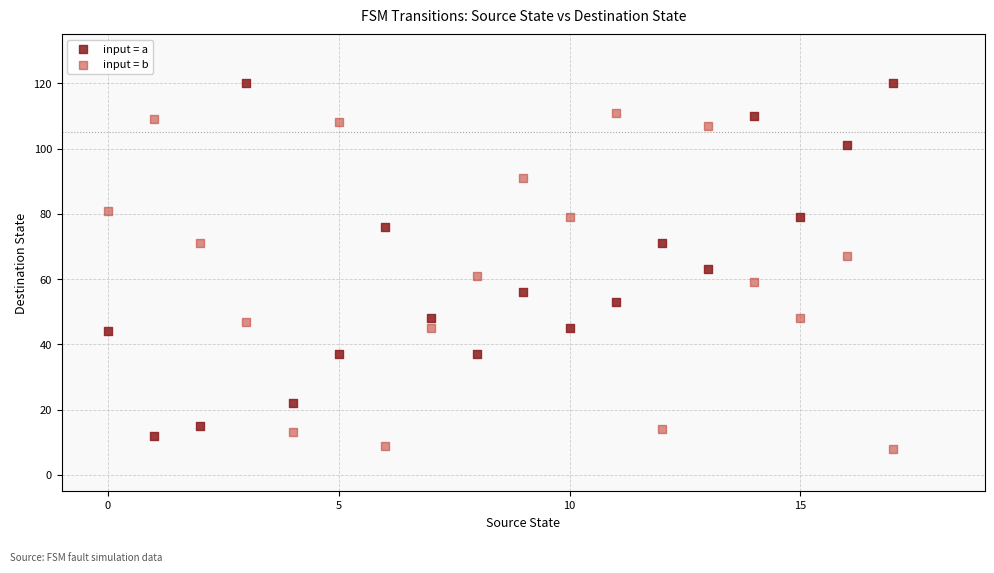

Which series reaches the minimum Y coordinate?

input = b